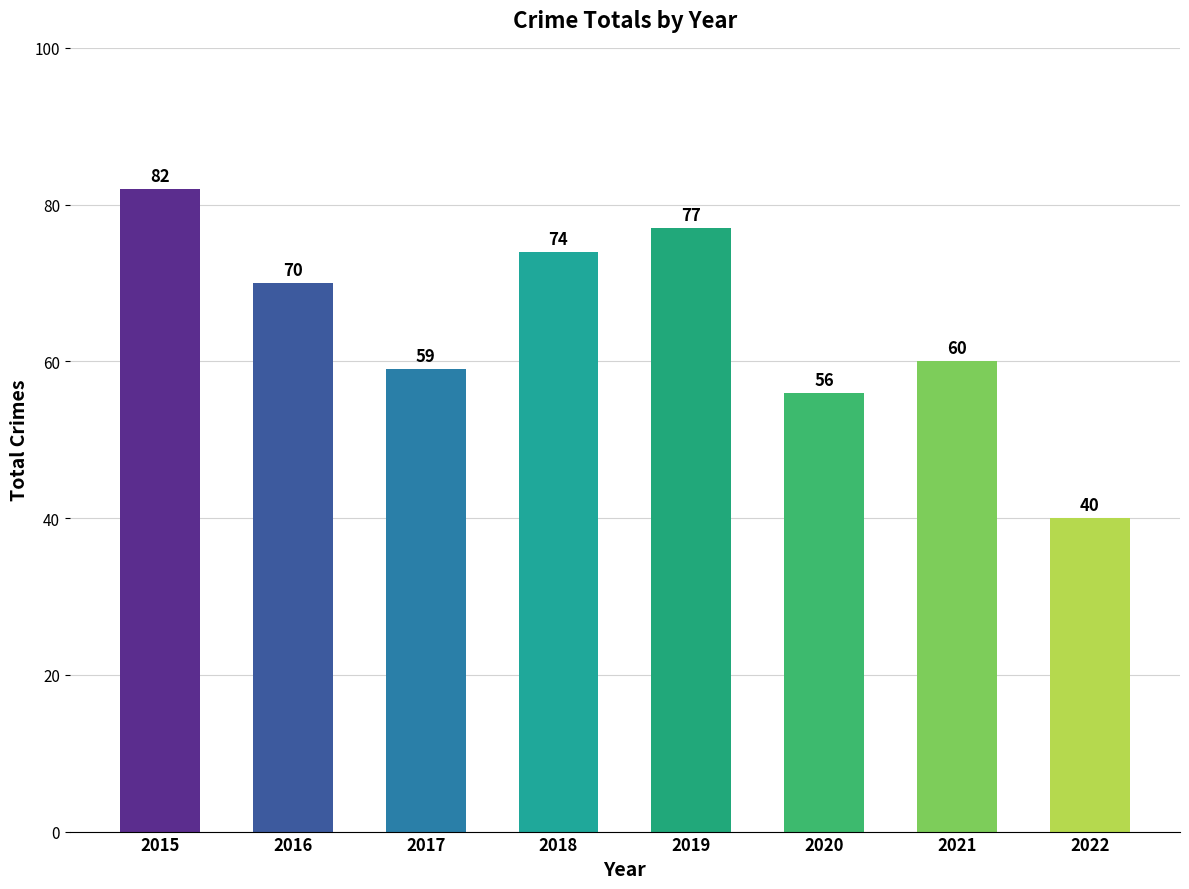

At which category does the chart reach its peak across all series?

2015